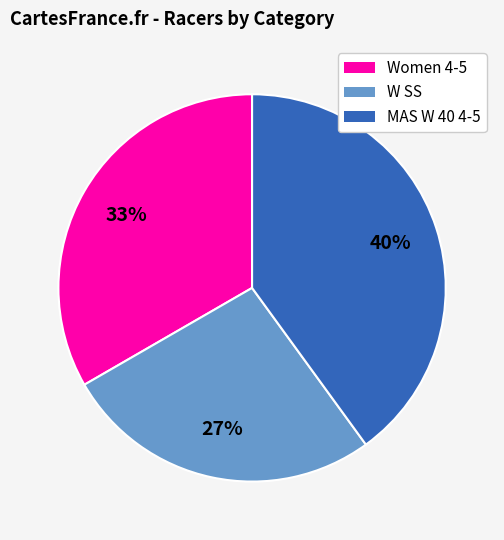

Does Women 4-5 account for over 50% of the chart?

No